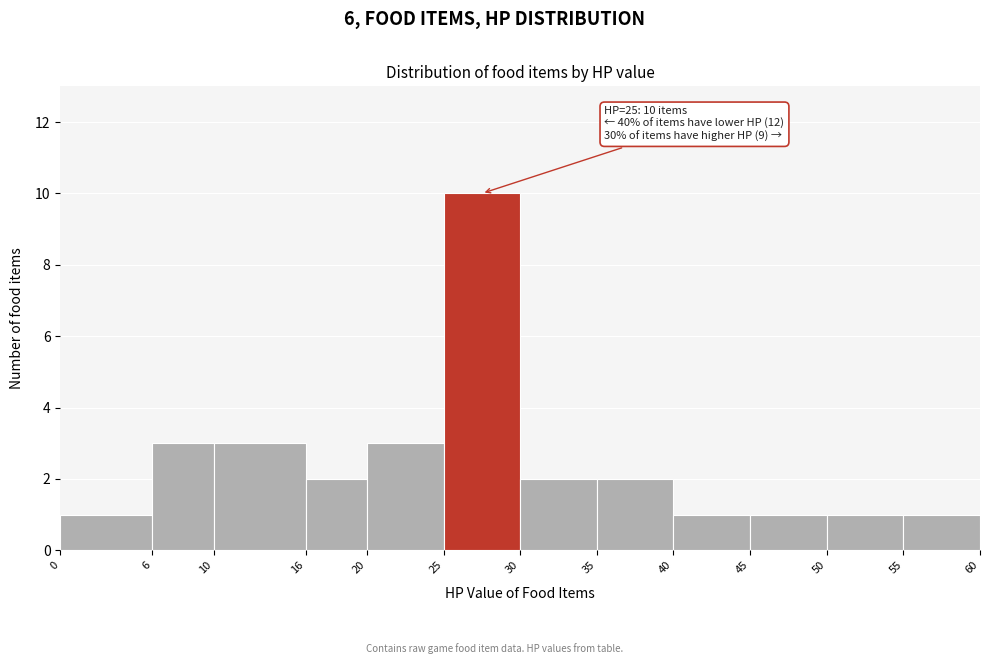

Over which range of the x-axis is the bar tallest?

25 to 30